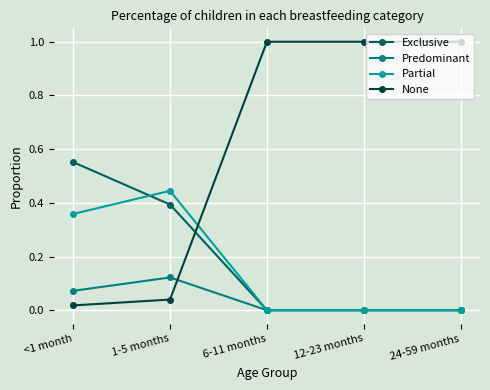

What is the greatest value displayed?

1.0